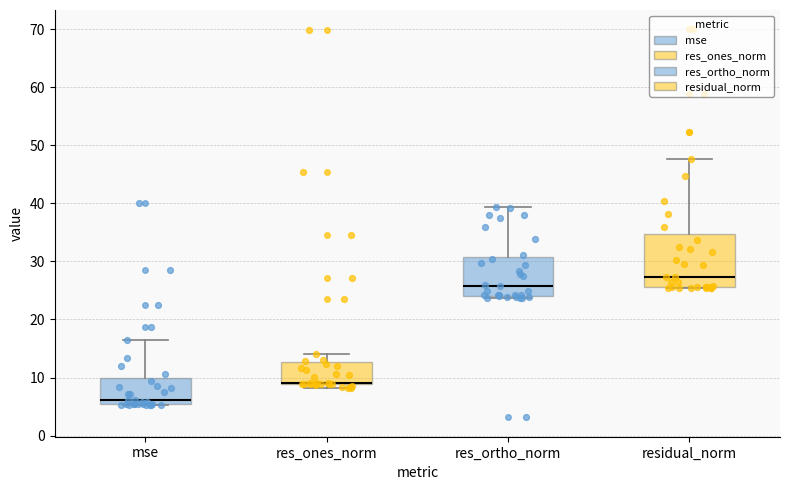

Reading left to right, read every box against the y-axis: the position of its median line, the range the box covers, and the ends of its whiskers. The values are not printed on the chart, so give them approximately, as read against the axis.

mse: median 6, box 5 to 10, whiskers 5 to 16
res_ones_norm: median 9 (drawn on the box's lower edge), box 9 to 13, whiskers 8 to 14
res_ortho_norm: median 26, box 24 to 31, whiskers 24 (just below the box's lower edge) to 39
residual_norm: median 27, box 26 to 35, whiskers 25 to 48